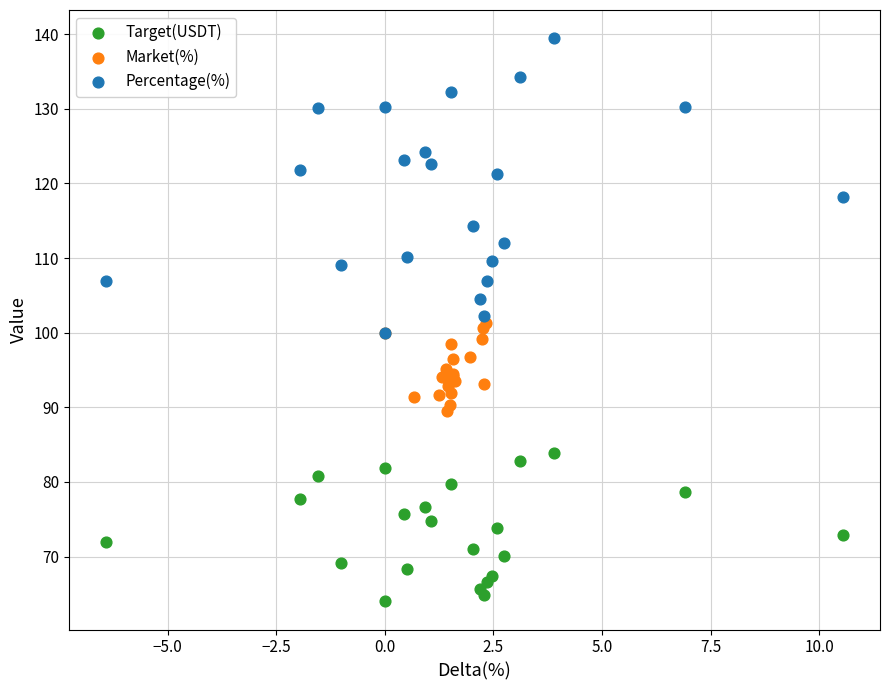

What are all the series names shown in the legend?

Target(USDT), Market(%), Percentage(%)